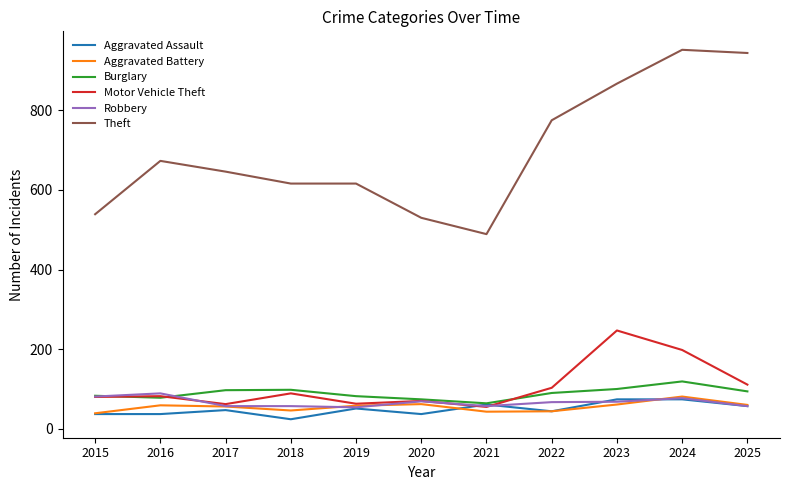

The Motor Vehicle Theft series shows 62 at 2017. True or false?

True